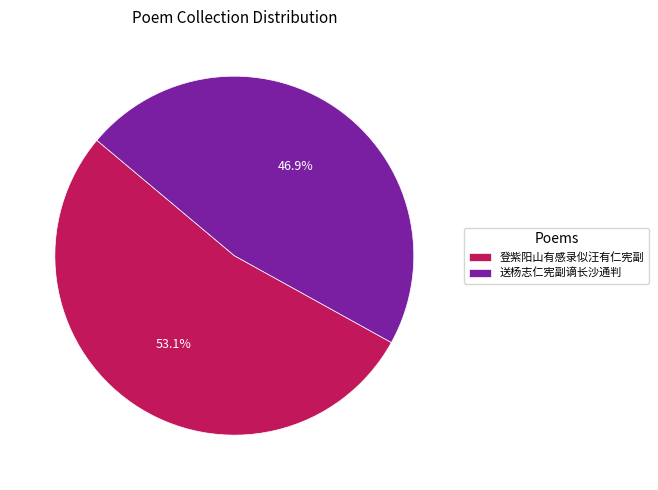

How many segments does this pie chart have?

2